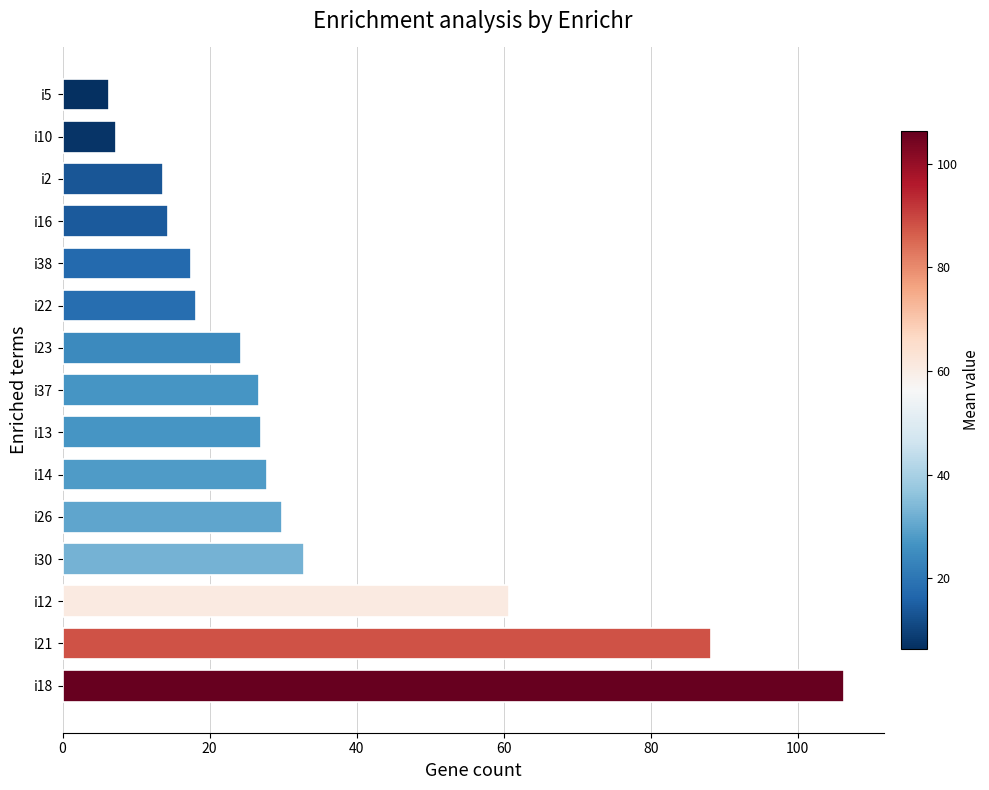

Between i26 and i22, which is larger?

i26